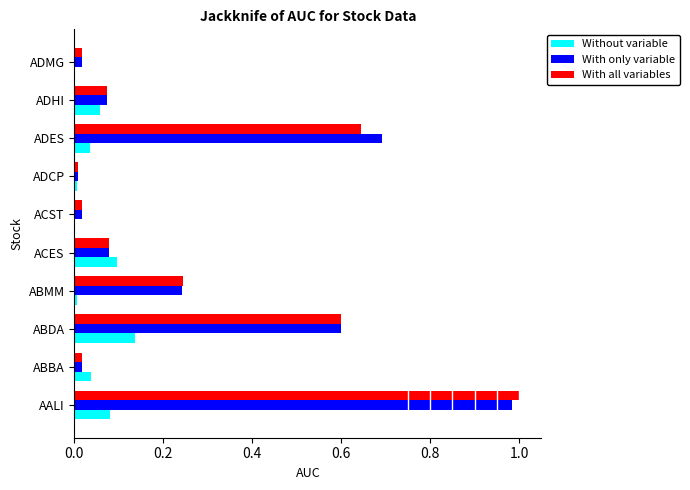

The value of With only variable at ABDA is 1.0. True or false?

False